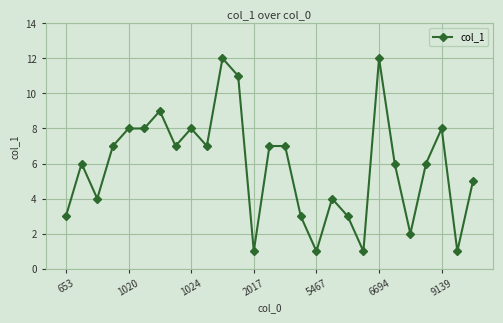

What is the average value?

6